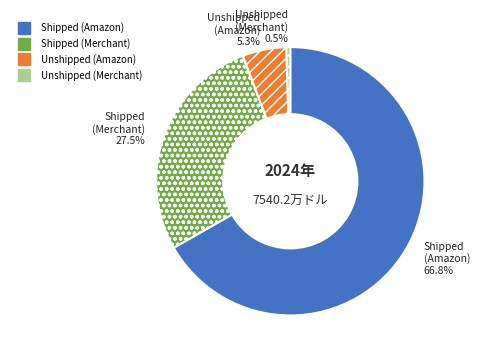

What is the smallest slice in the pie chart?

Unshipped (Merchant)